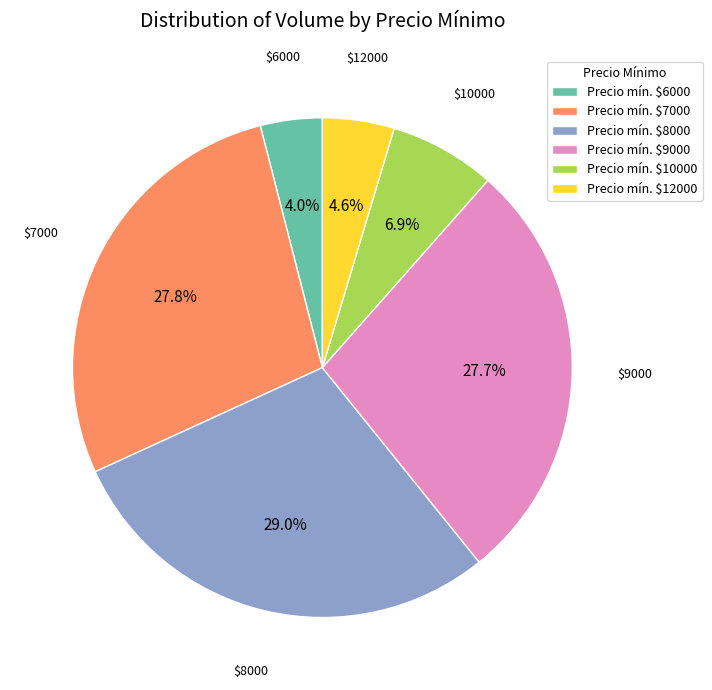

Which category has the biggest portion of the pie?

Precio mín. $8000